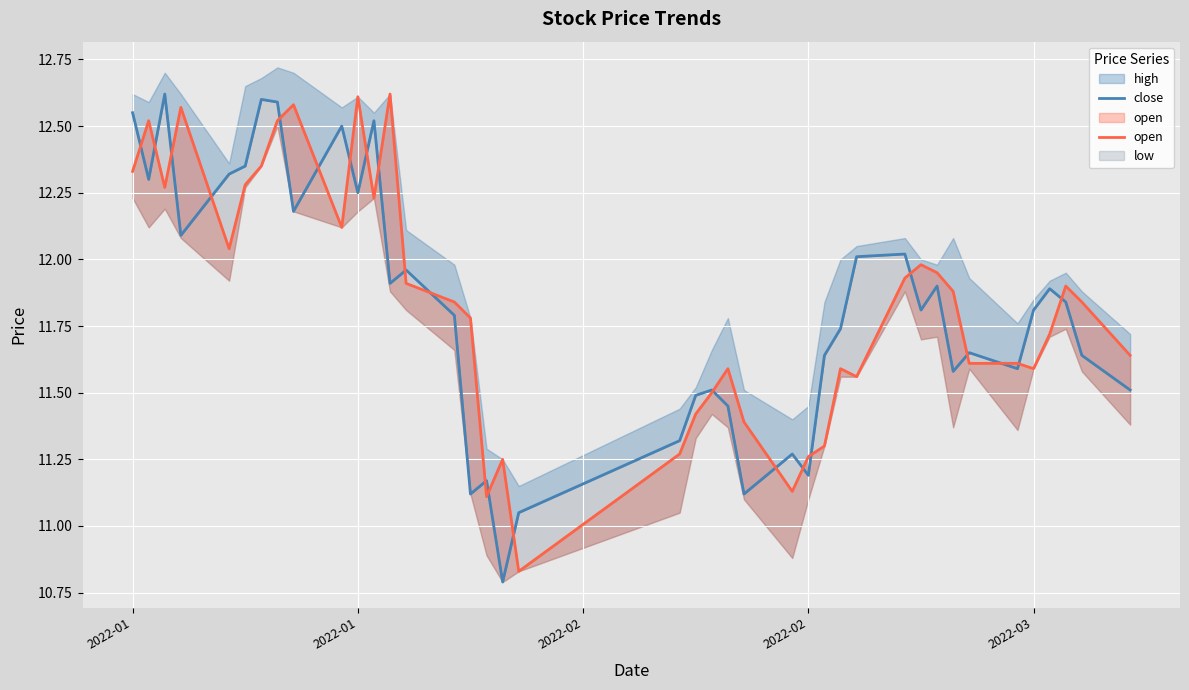

What is the average value of the open series?

11.8